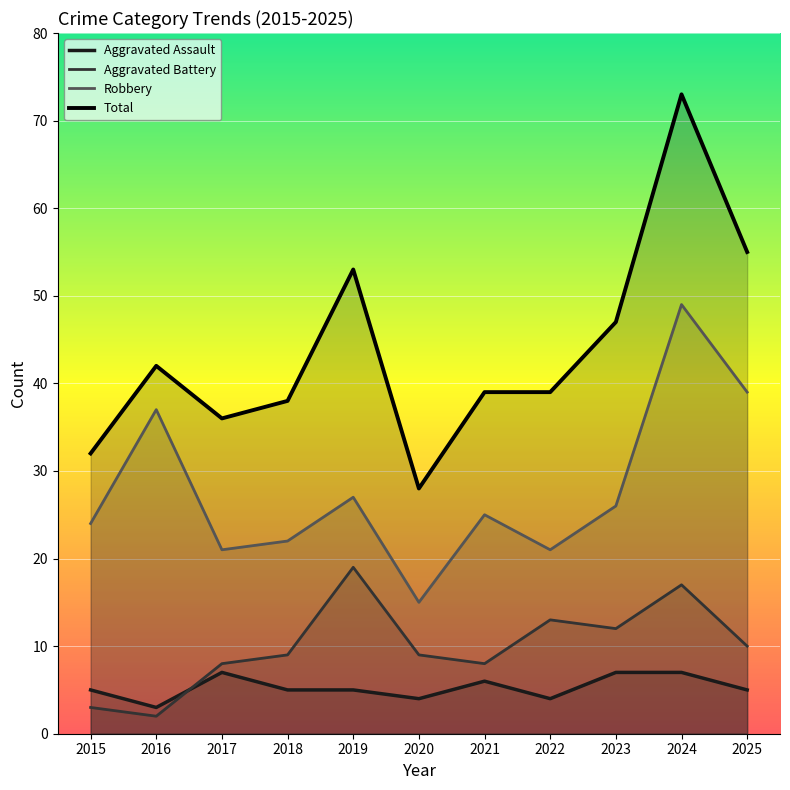

List the series in order of their peak value, highest first.

Total, Robbery, Aggravated Battery, Aggravated Assault